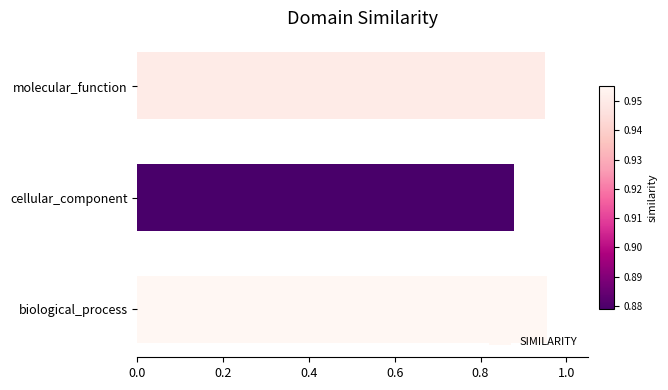

What is the sum of the values at molecular_function and biological_process?

1.9